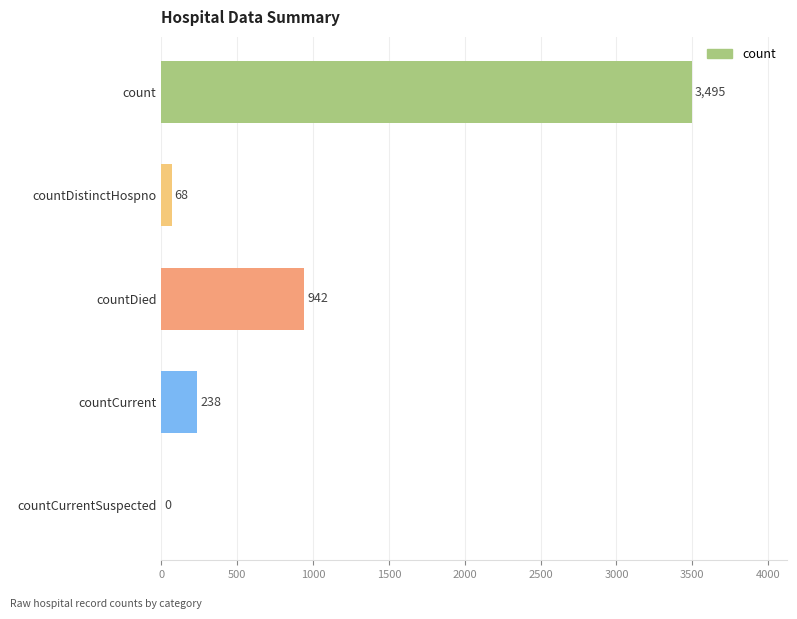

Which has a higher value, countCurrent or countDistinctHospno?

countCurrent